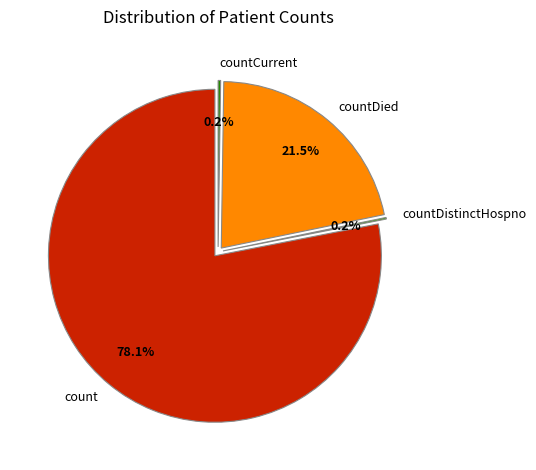

To the nearest percent, what percentage of the pie is countDied?

22%